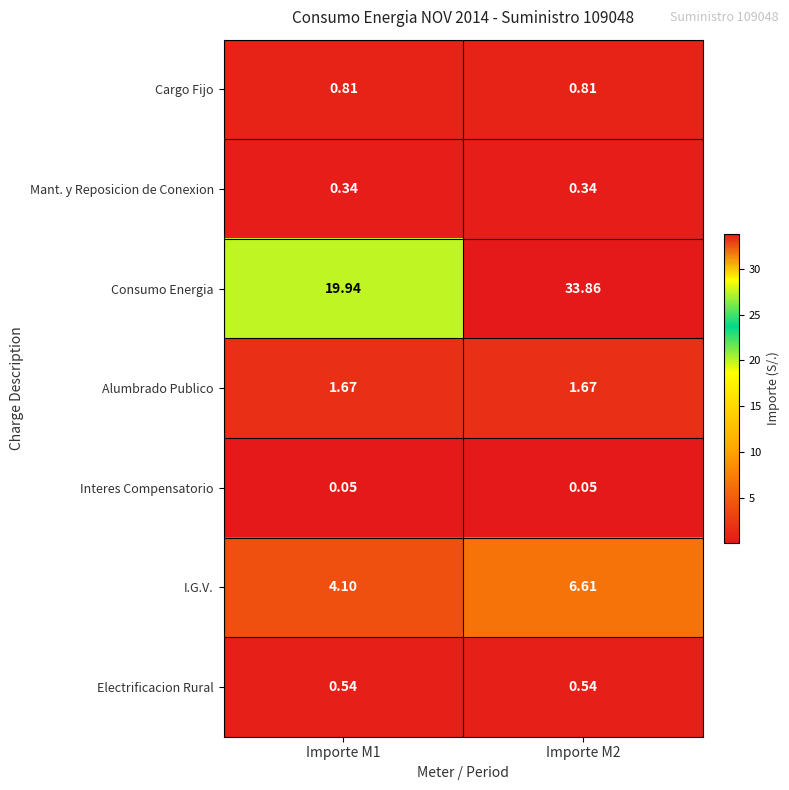

Is the value of Electrificacion Rural at Importe M2 greater than the value of Interes Compensatorio at Importe M1?

Yes